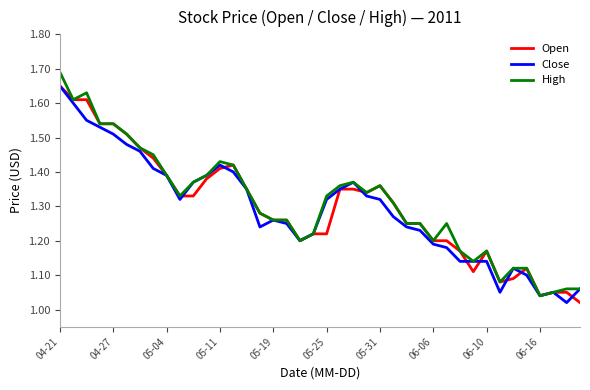

True or false: Open and High intersect in this chart.

False